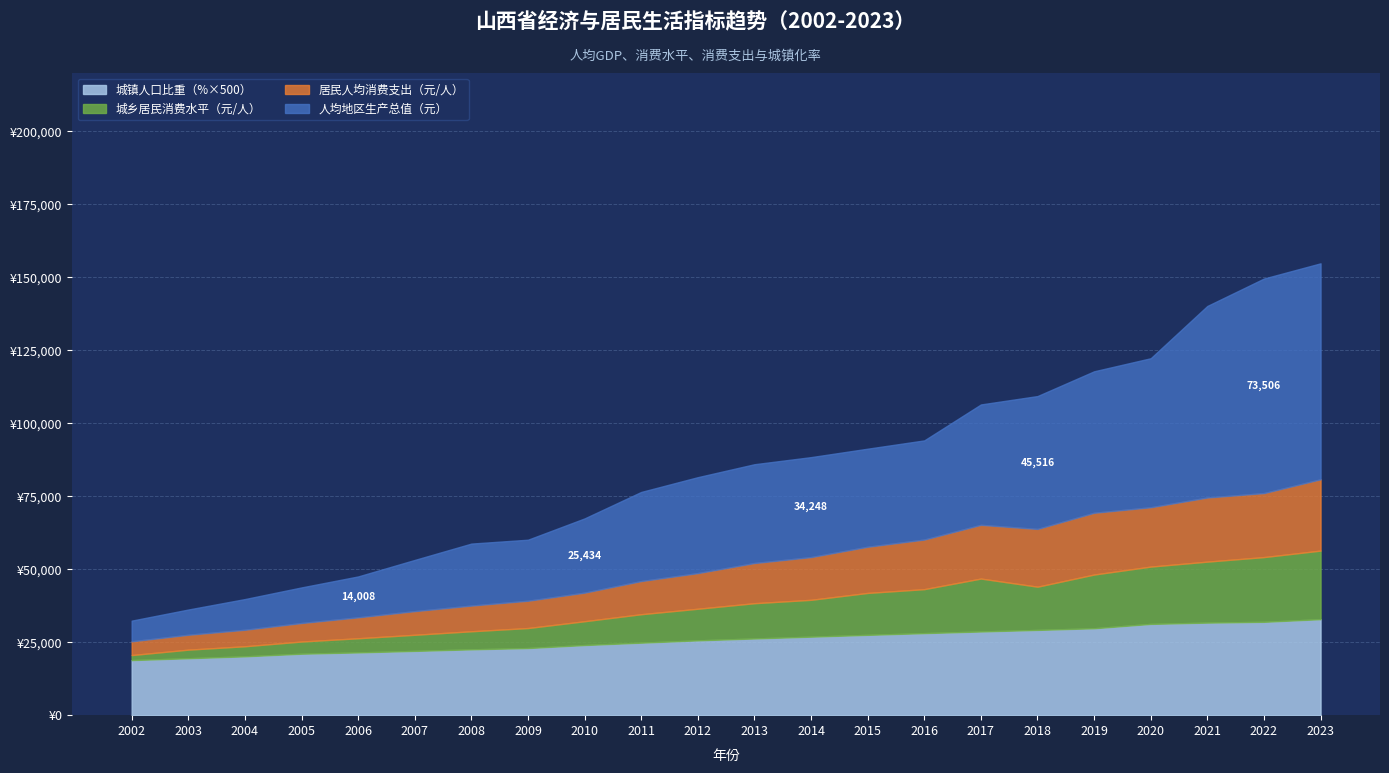

Between 2019 and 2021, which series saw the biggest shift?

人均地区生产总值（元）